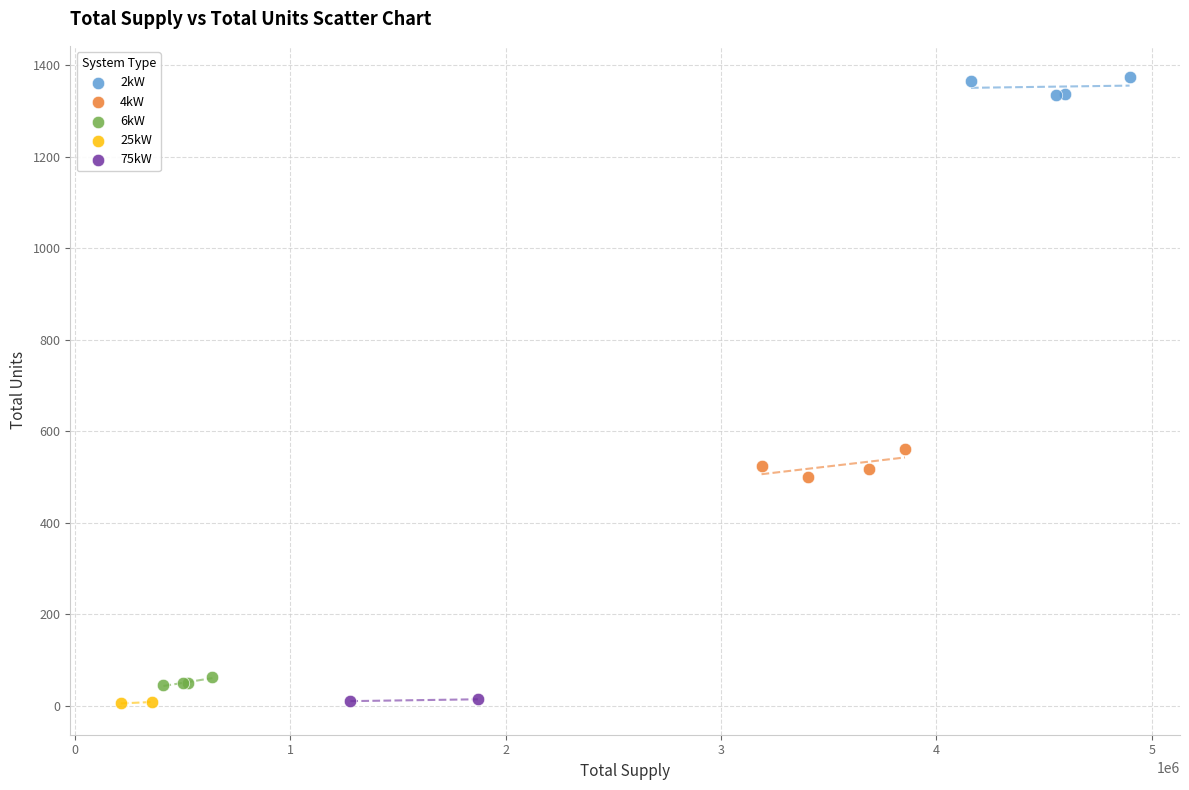

Which series reaches the maximum Y coordinate?

2kW